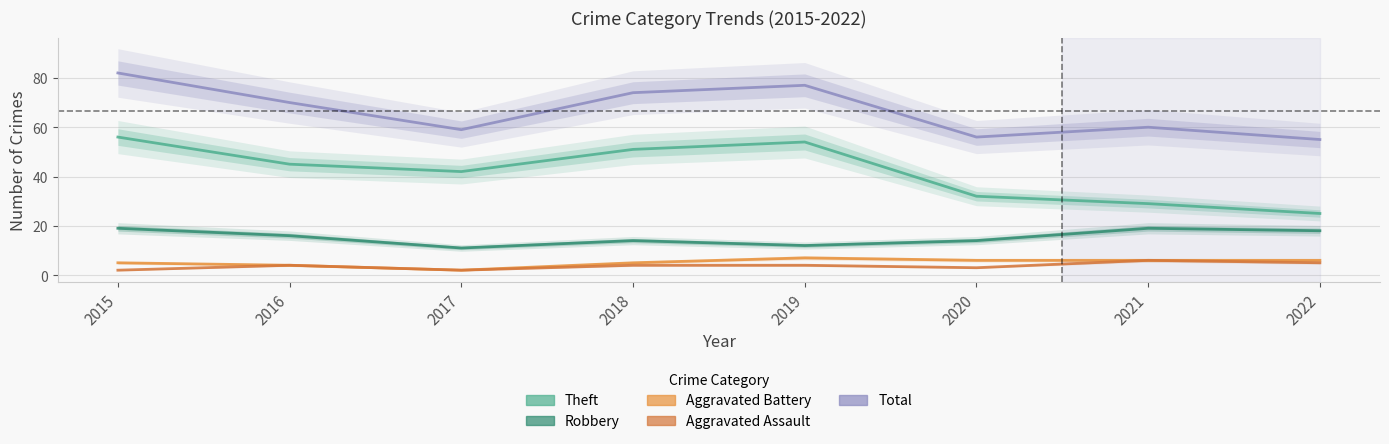

Is the value of Aggravated Assault at 2020 greater than the value of Robbery at 2020?

No